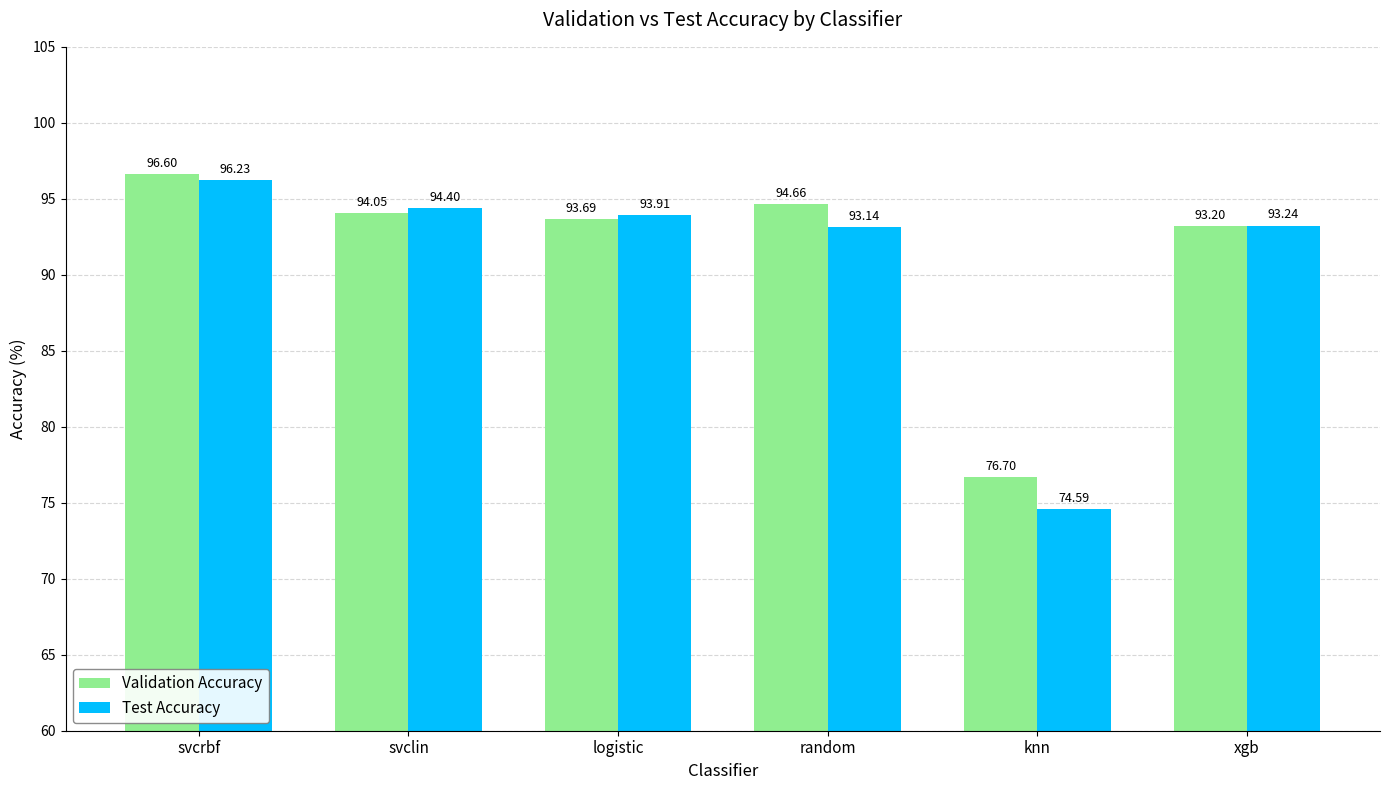

How many bars are there in each group?

2